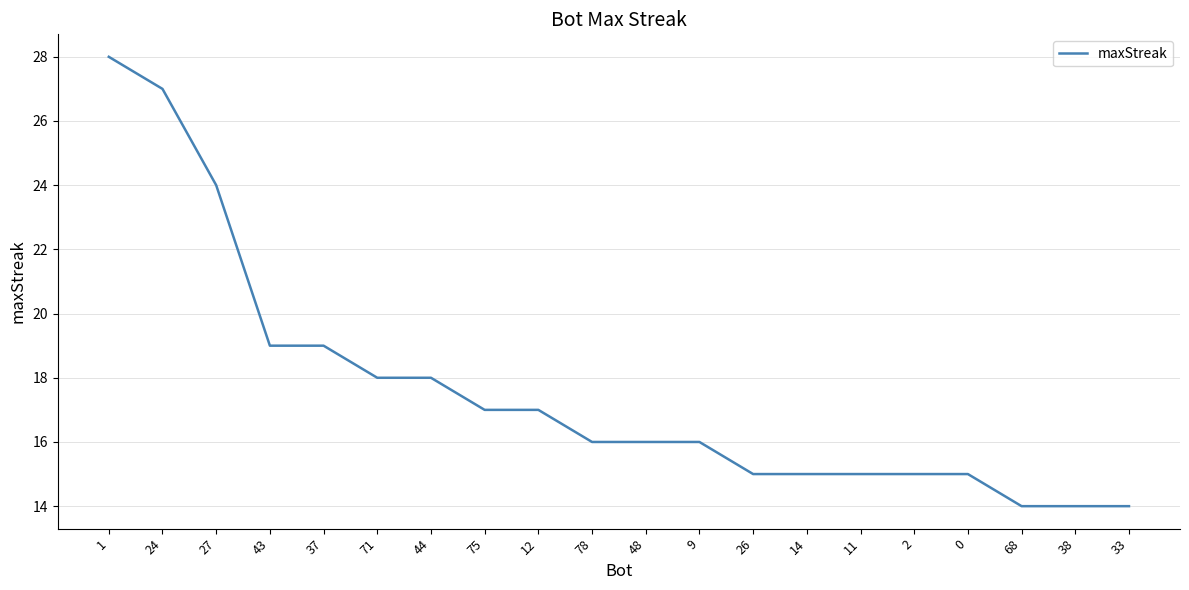

What is the difference between the maximum and minimum values?

14